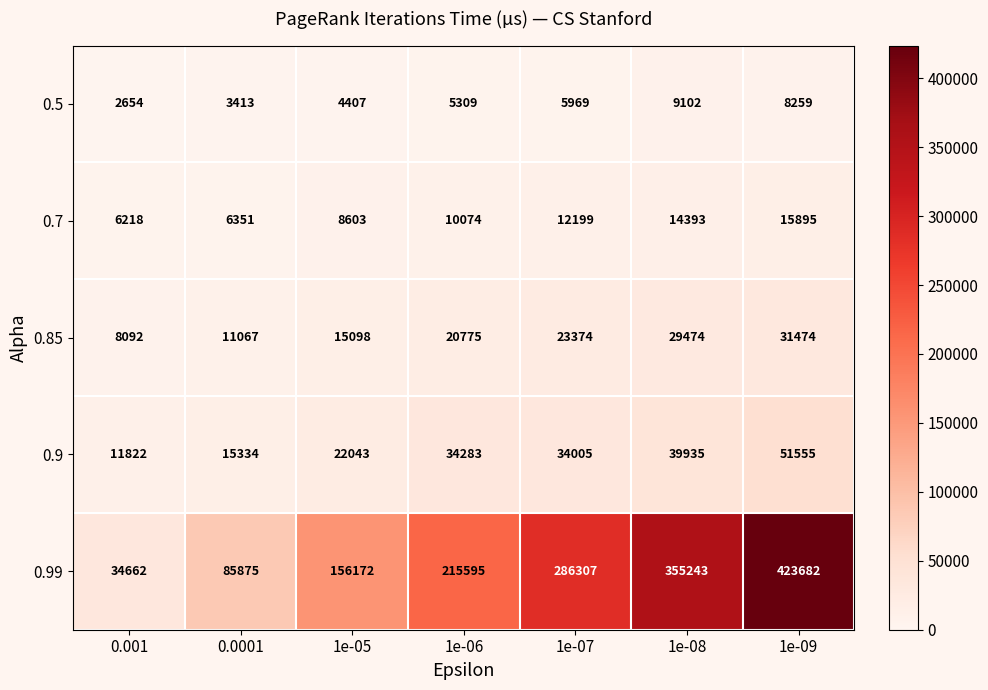

Which series has the widest spread of values?

0.99